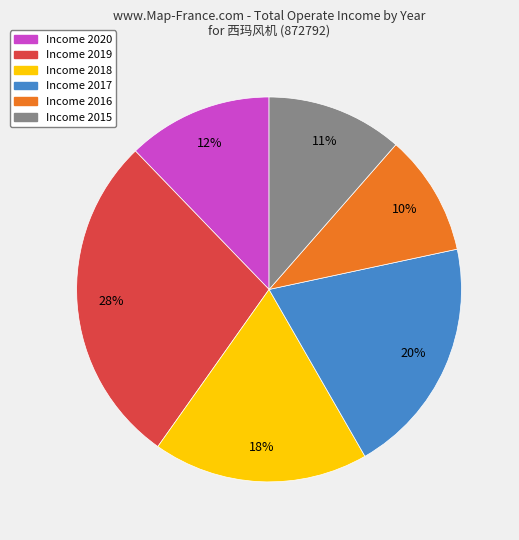

Does any single category account for the majority?

No